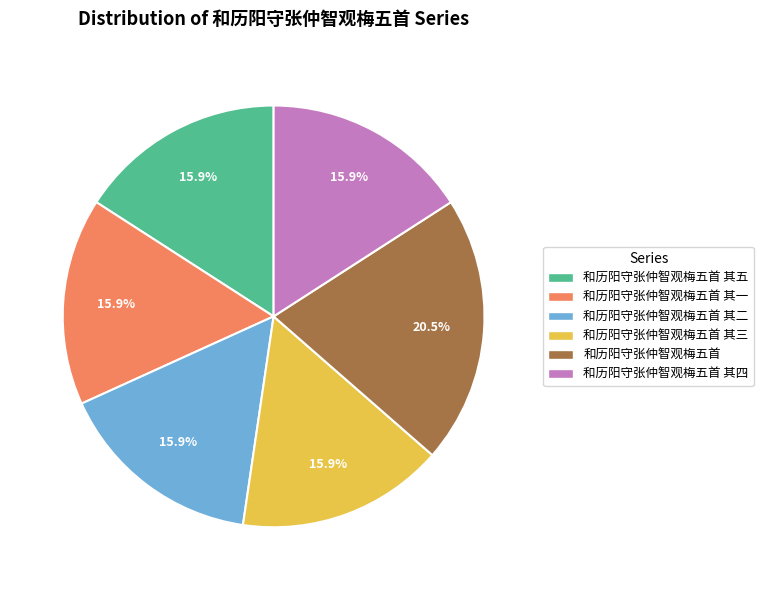

What percentage do 和历阳守张仲智观梅五首 其一 and 和历阳守张仲智观梅五首 其四 together represent?

31.8%